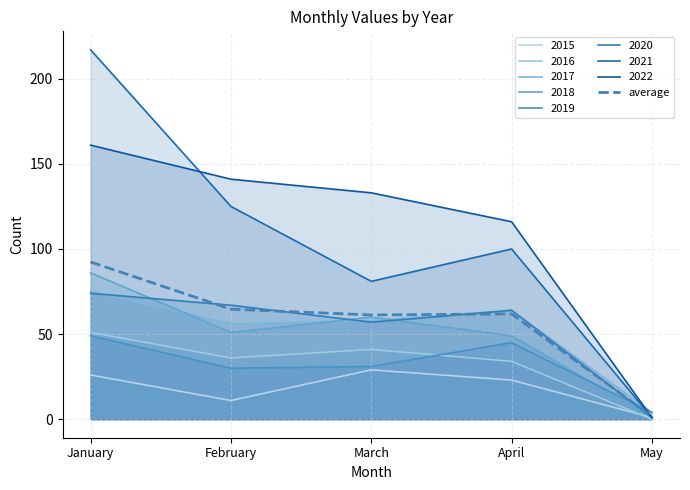

Does the chart display data point markers on the line(s)?

No